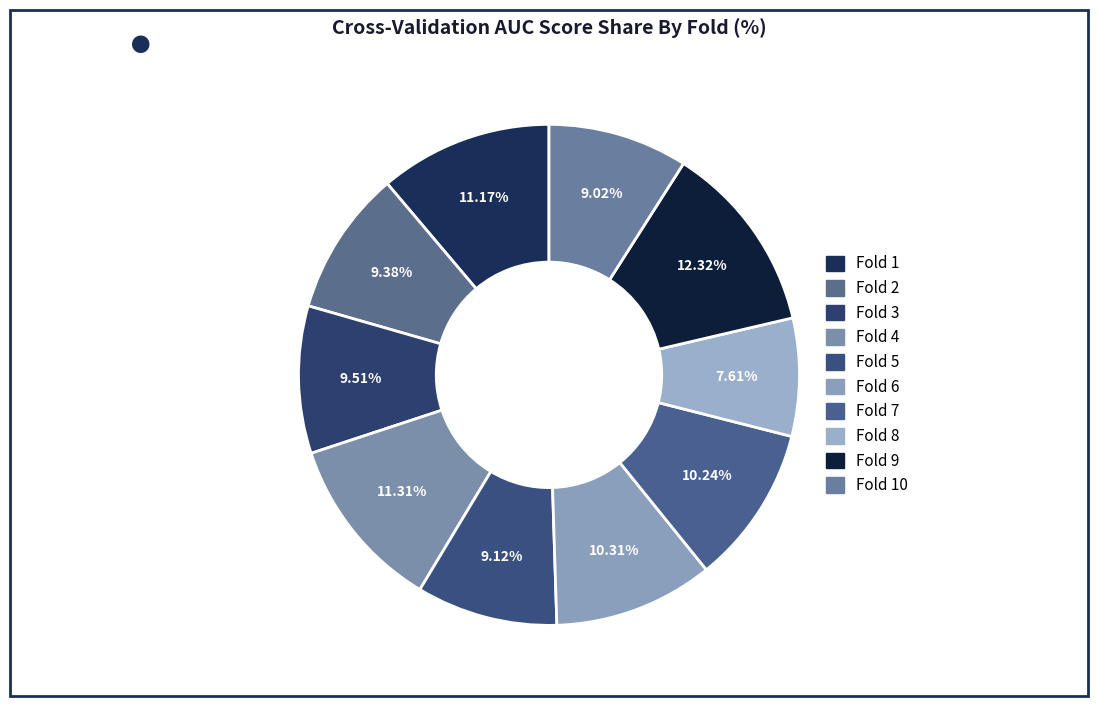

Count the number of slices in the pie.

10